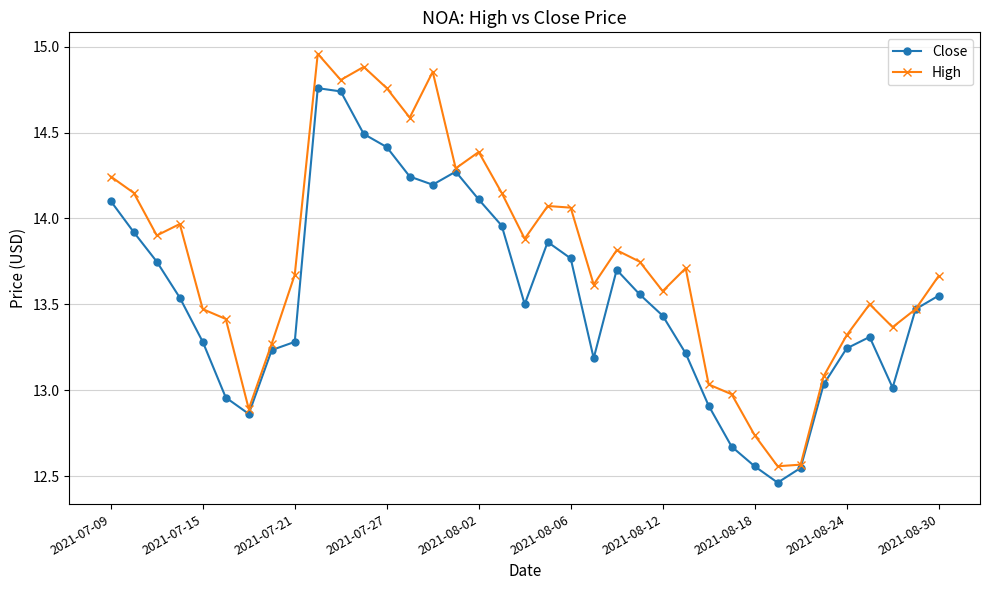

What are all the series names shown in the legend?

Close, High